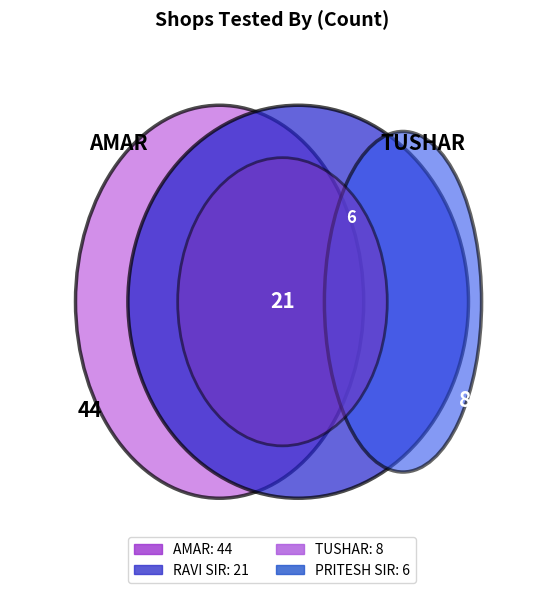

What is the smallest slice in the pie chart?

PRITESH SIR